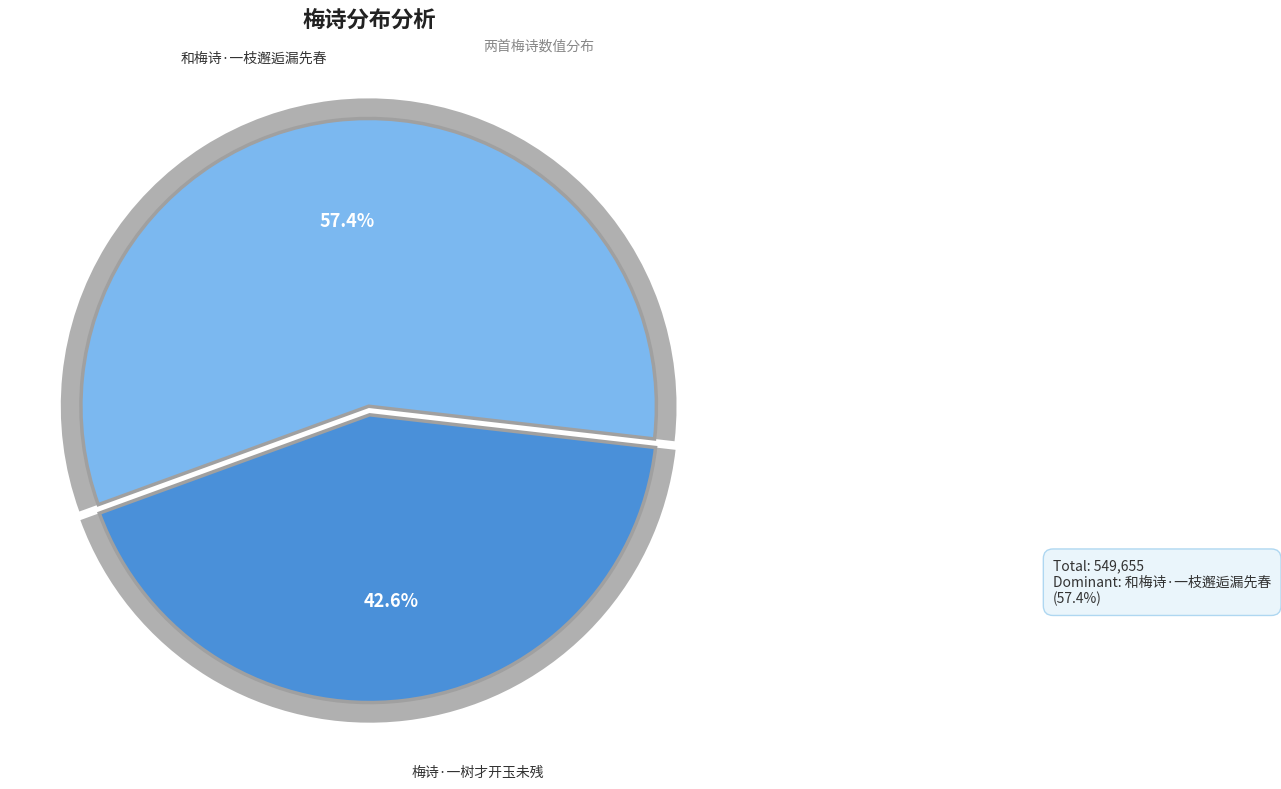

The 梅诗·一树才开玉未残 slice represents 58% of the pie. True or false?

False